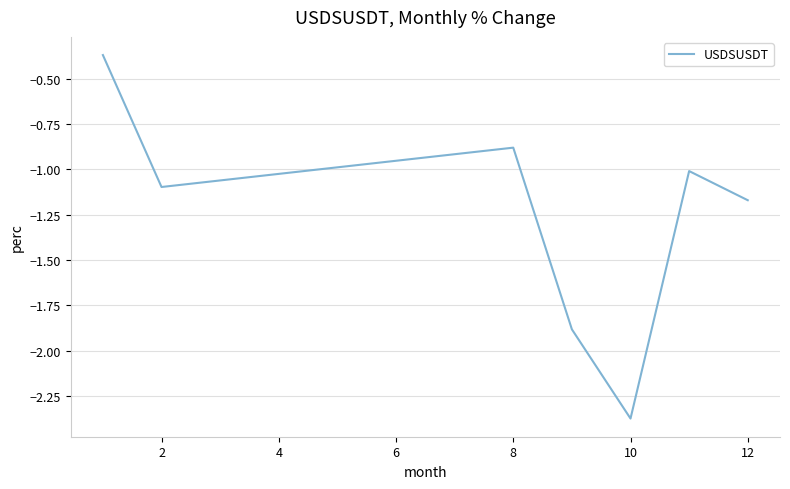

What is the difference between the second highest and minimum values?

1.5